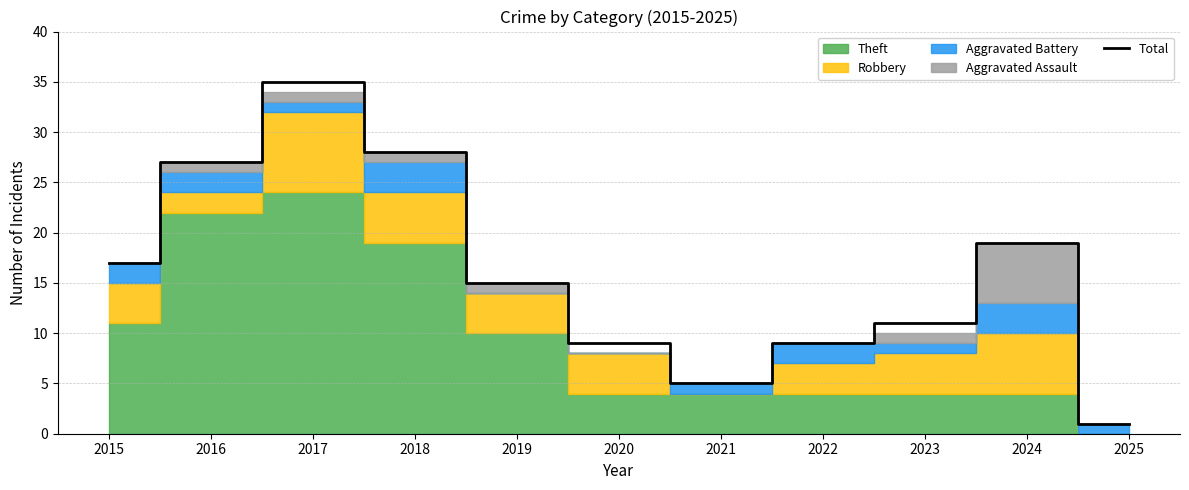

The chart shows a value of 5 at 2021. True or false?

True